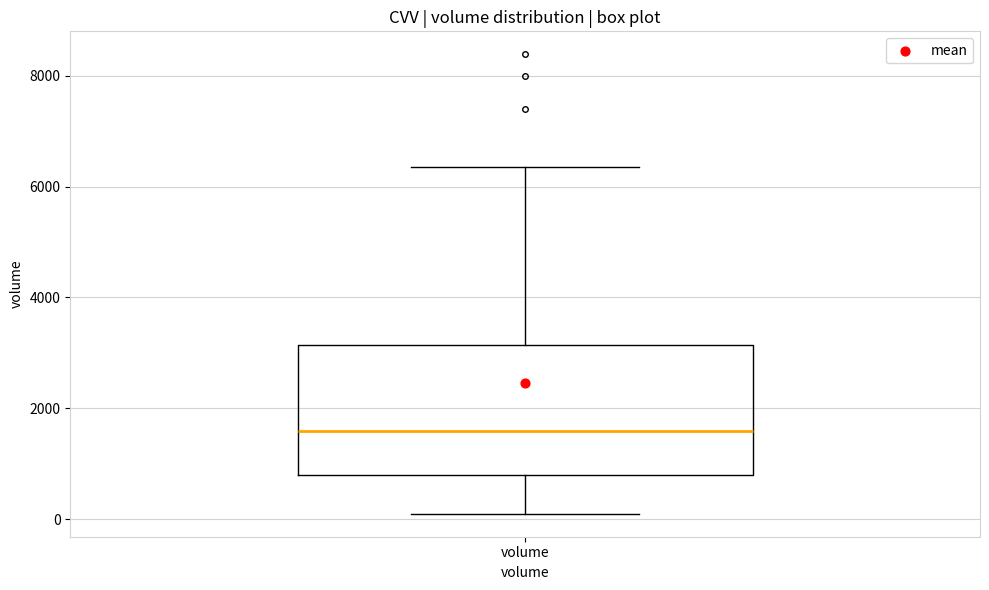

Where is the upper edge of the box for volume on the y-axis? The values are not printed on the chart, so give them approximately, as read against the axis.

3200